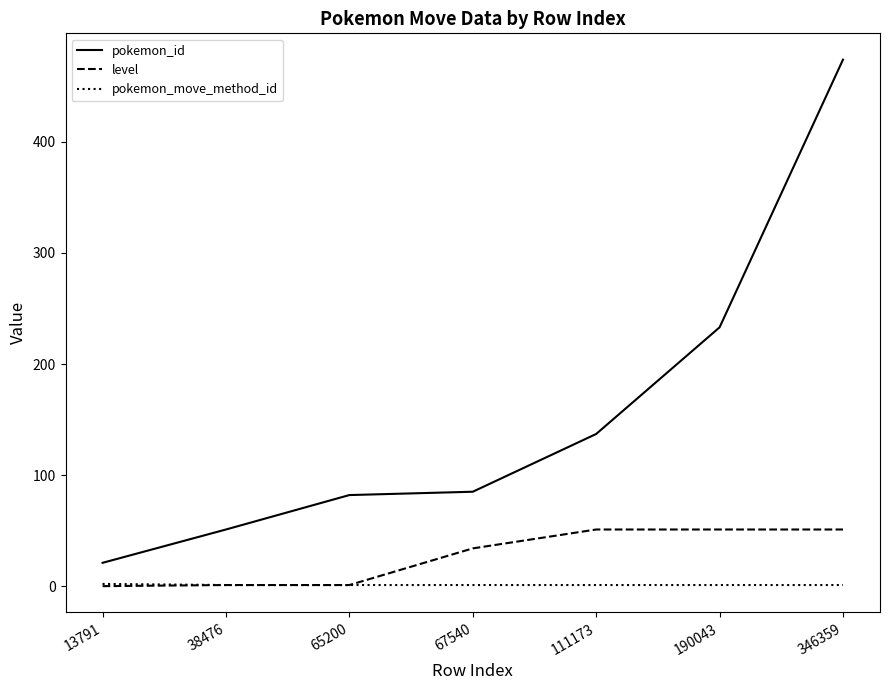

What is the highest value of the level series?

51